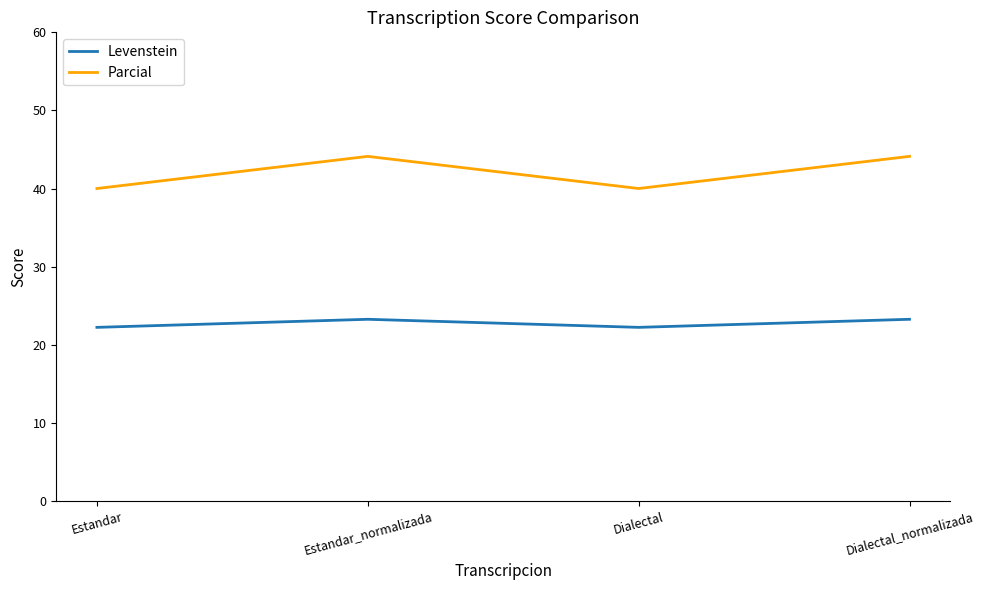

What is the greatest value displayed?

44.1